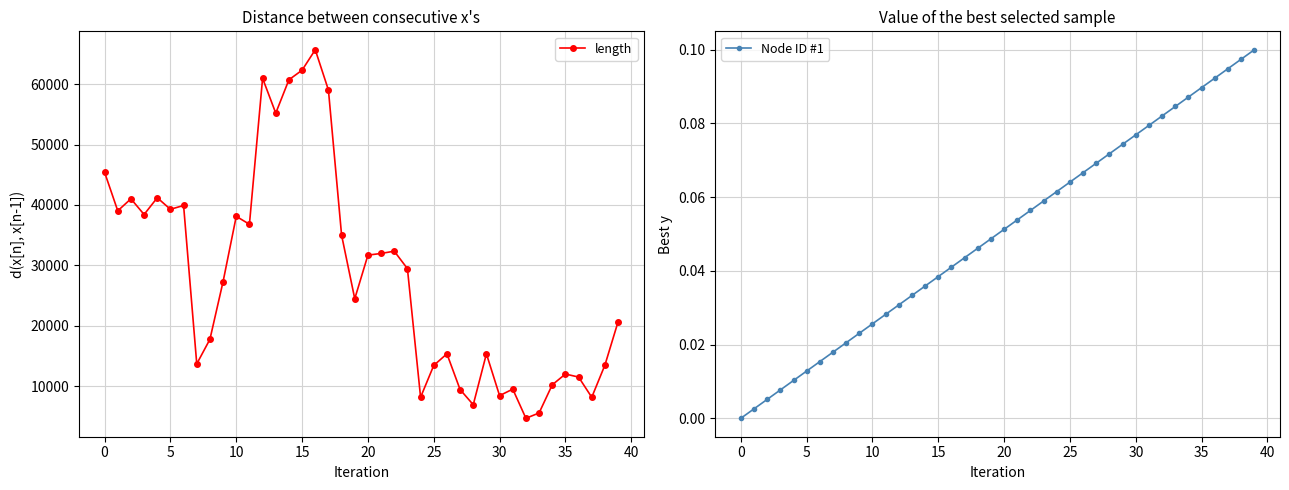

True or false: length has more than 0 interior local peaks.

True